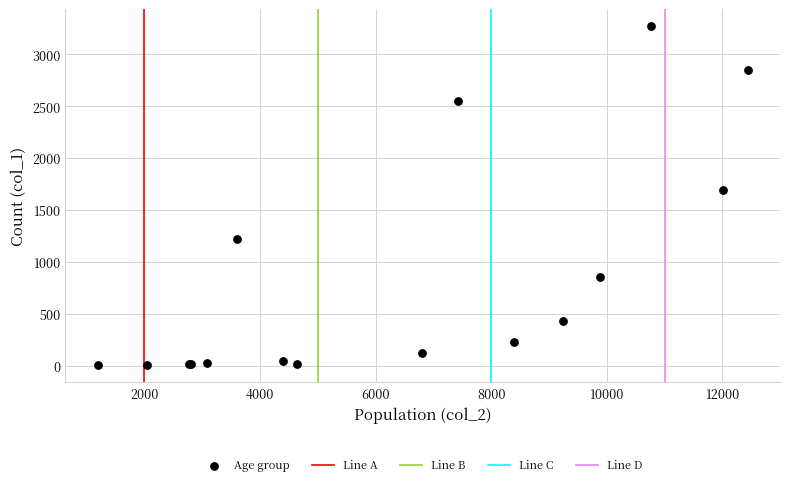

What Y value in the scatter plot is closest to 1638?

1690